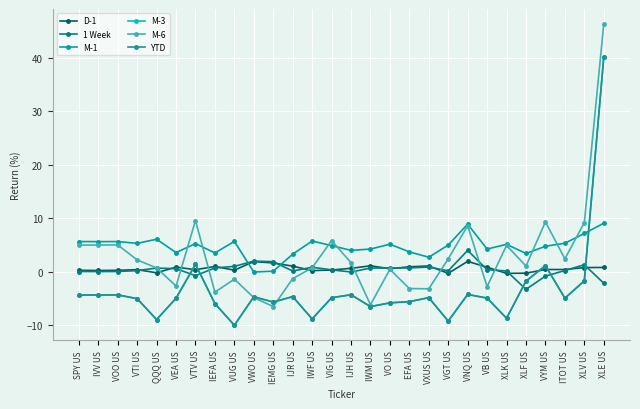

Between XLV US and IWF US, which is larger?

XLV US